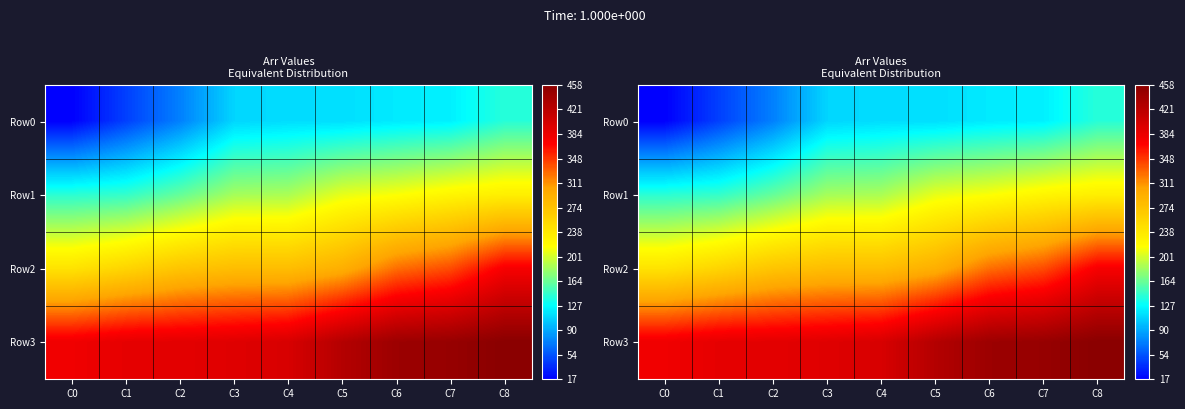

At how many categories does at least one series exceed 408?

4